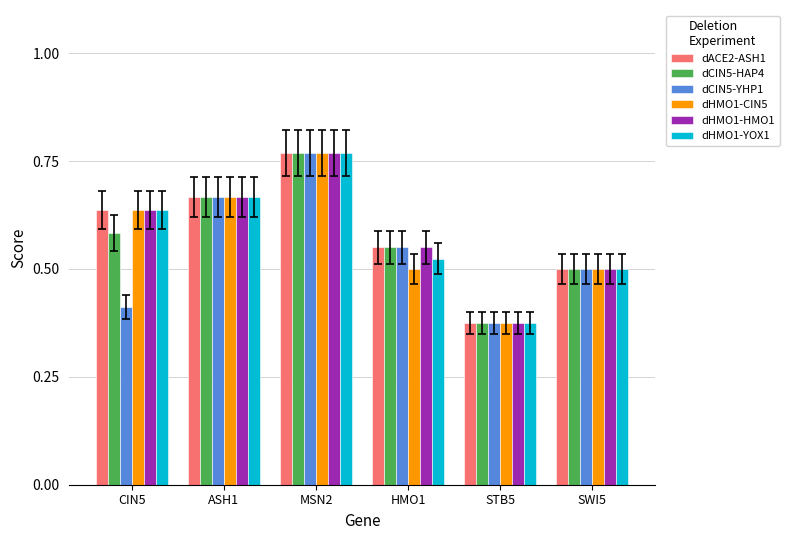

Where is dCIN5-YHP1 nearest to the value 0?

STB5